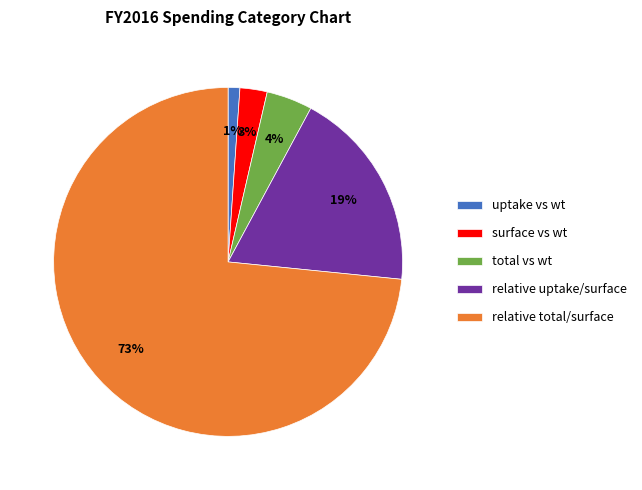

Which slice is the smallest?

uptake vs wt